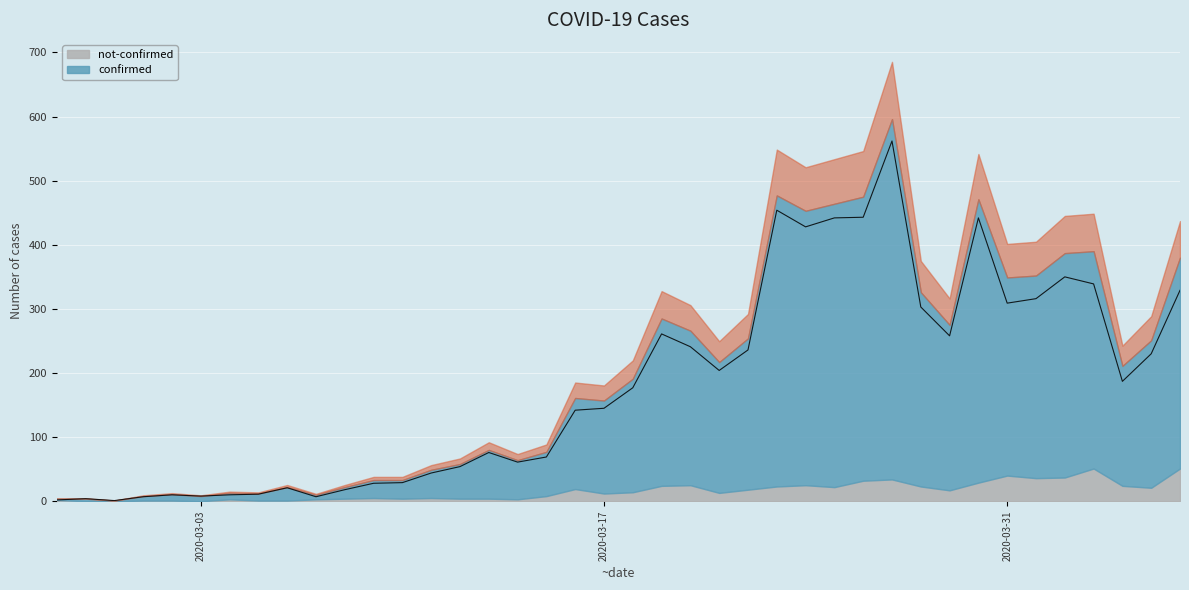

Reading left to right, transcribe all the data shown in this chart.

2020-02-27=2	2020-02-28=4	2020-02-29=1	2020-03-01=7	2020-03-02=10	2020-03-03=8	2020-03-04=10	2020-03-05=11	2020-03-06=21	2020-03-07=7	2020-03-08=18	2020-03-09=28	2020-03-10=29	2020-03-11=44	2020-03-12=54	2020-03-13=76	2020-03-14=61	2020-03-15=69	2020-03-16=142	2020-03-17=145	2020-03-18=177	2020-03-19=261	2020-03-20=241	2020-03-21=204	2020-03-22=236	2020-03-23=454	2020-03-24=428	2020-03-25=442	2020-03-26=443	2020-03-27=562	2020-03-28=303	2020-03-29=258	2020-03-30=442	2020-03-31=309	2020-04-01=316	2020-04-02=350	2020-04-03=339	2020-04-04=187	2020-04-05=230	2020-04-06=329